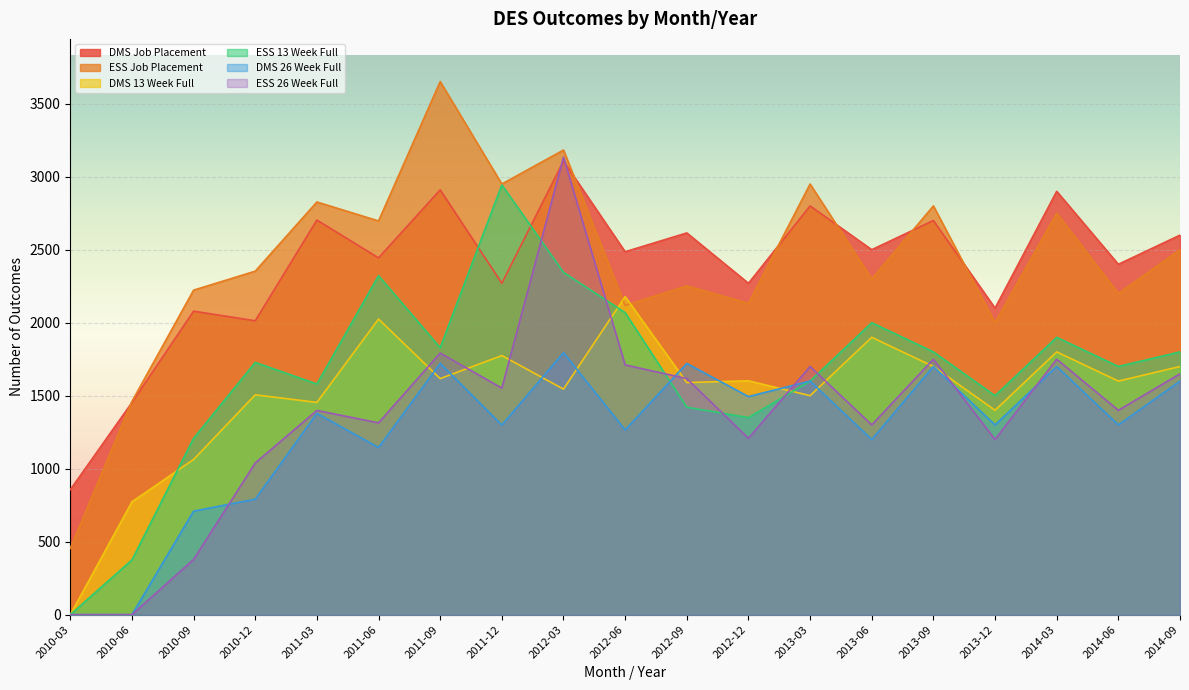

True or false: DMS 26 Week Full and ESS Job Placement cross at least once.

False